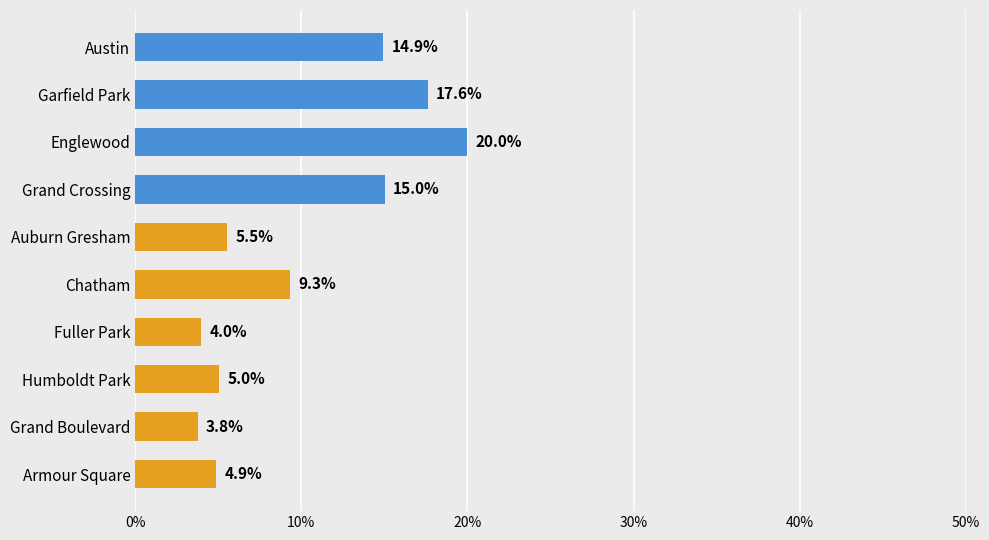

Are the bars horizontal?

Yes